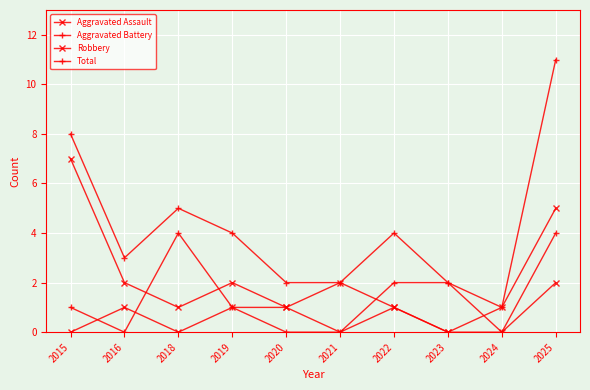

Does the chart have visible grid lines?

Yes